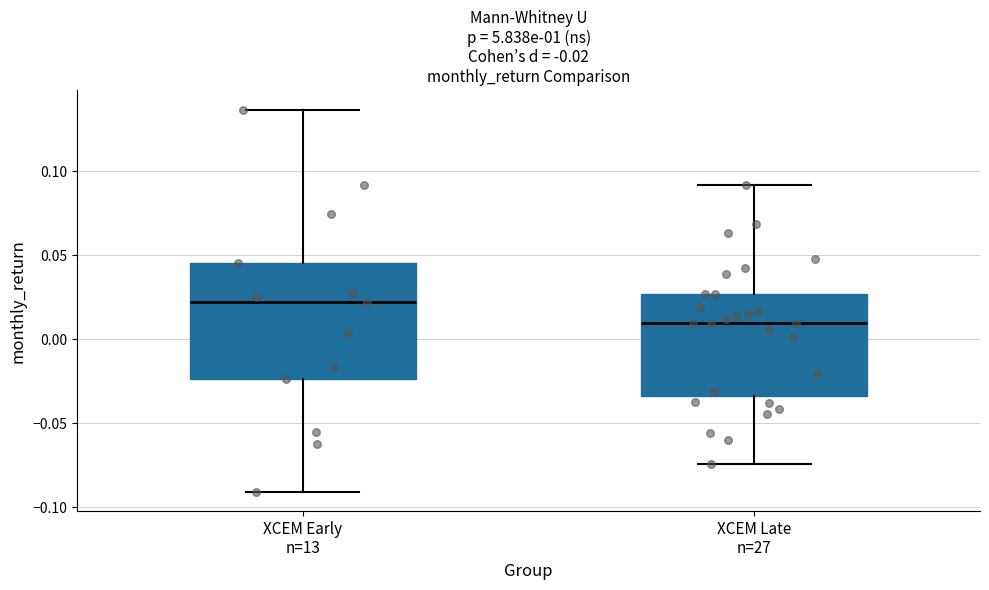

Which box has the highest median line?

XCEM Early n=13